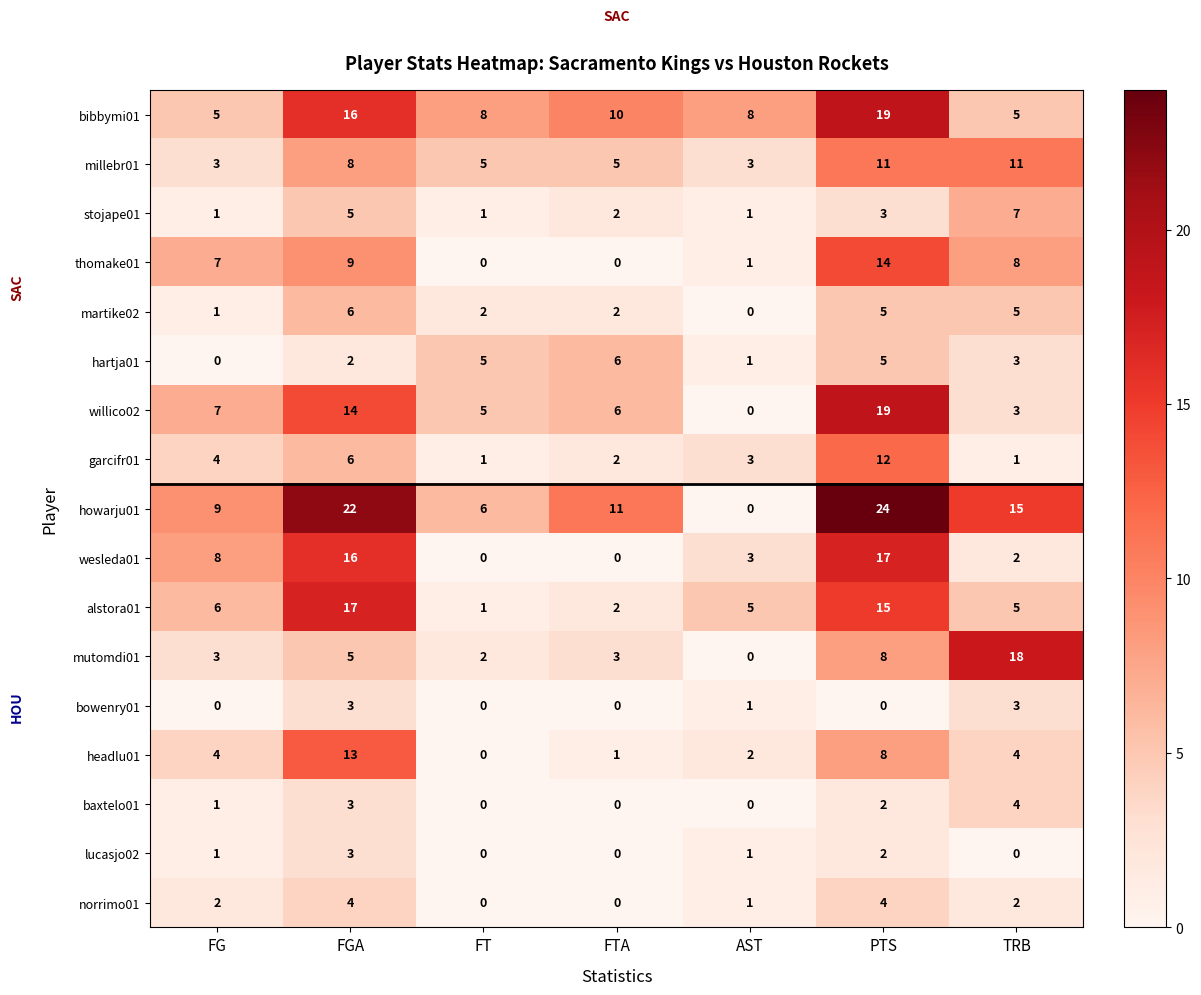

What is the total value across all series at PTS?

168